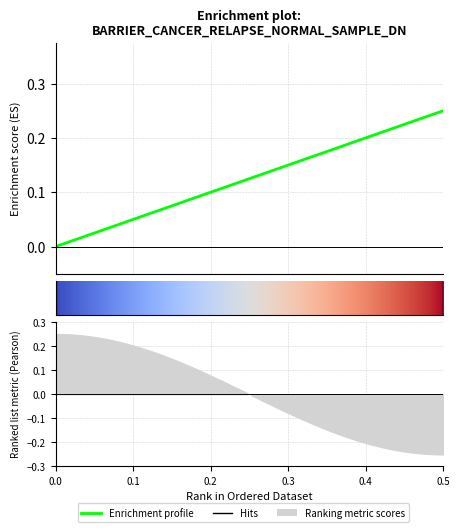

Which has a higher value, 0.5 or 0.5?

0.5